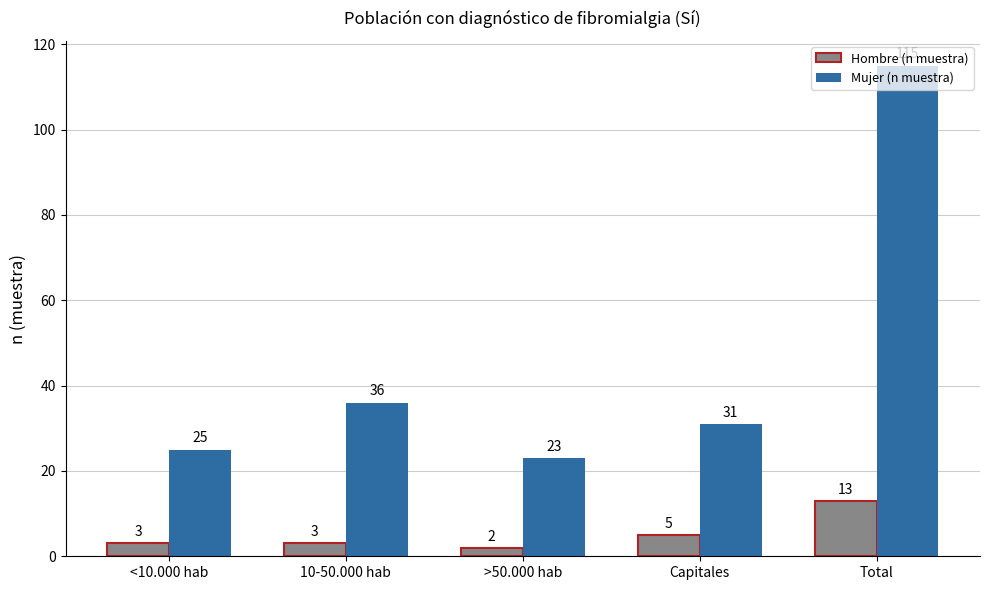

Rank the series by their maximum value, from lowest to highest.

Hombre (n muestra), Mujer (n muestra)